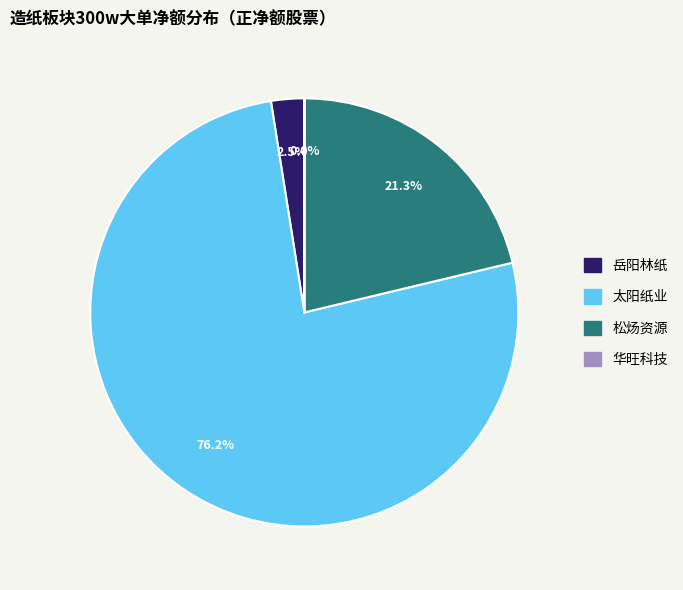

Is there any slice that represents more than half of the pie?

Yes